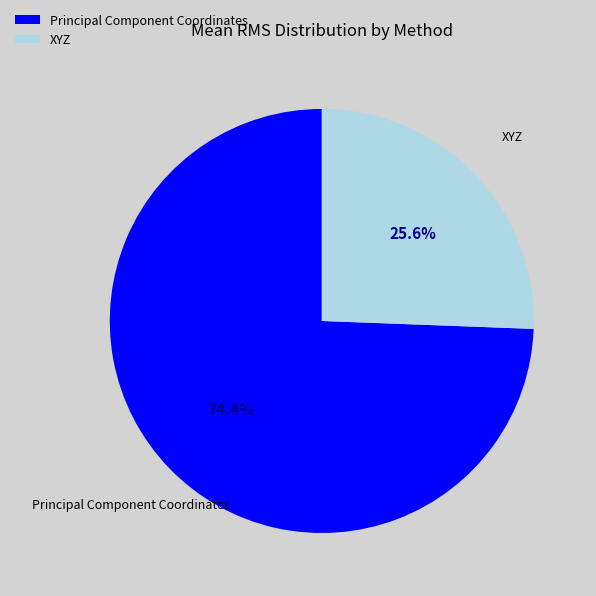

What percentage is NOT represented by Principal Component Coordinates?

25.6%